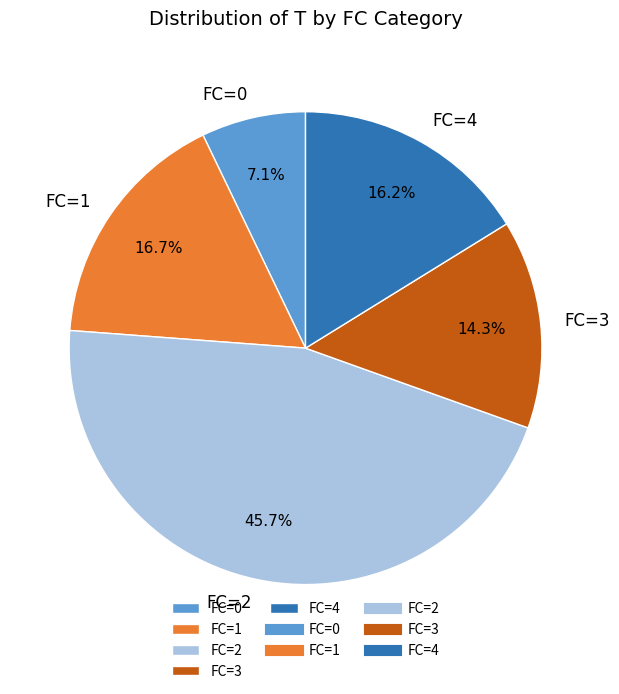

Which has a higher value, FC=2 or FC=4?

FC=2